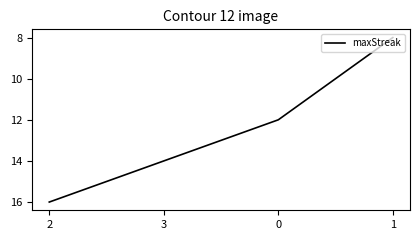

What is the smallest value displayed?

8